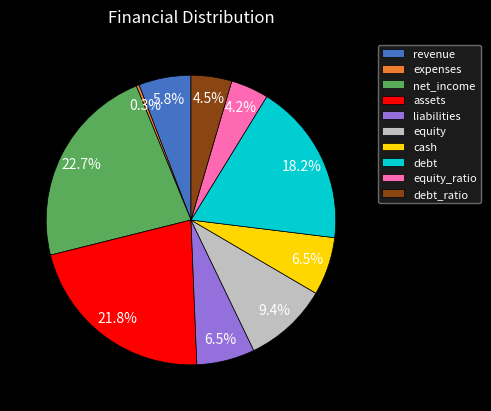

What percentage do net_income and liabilities together represent?

29.2%